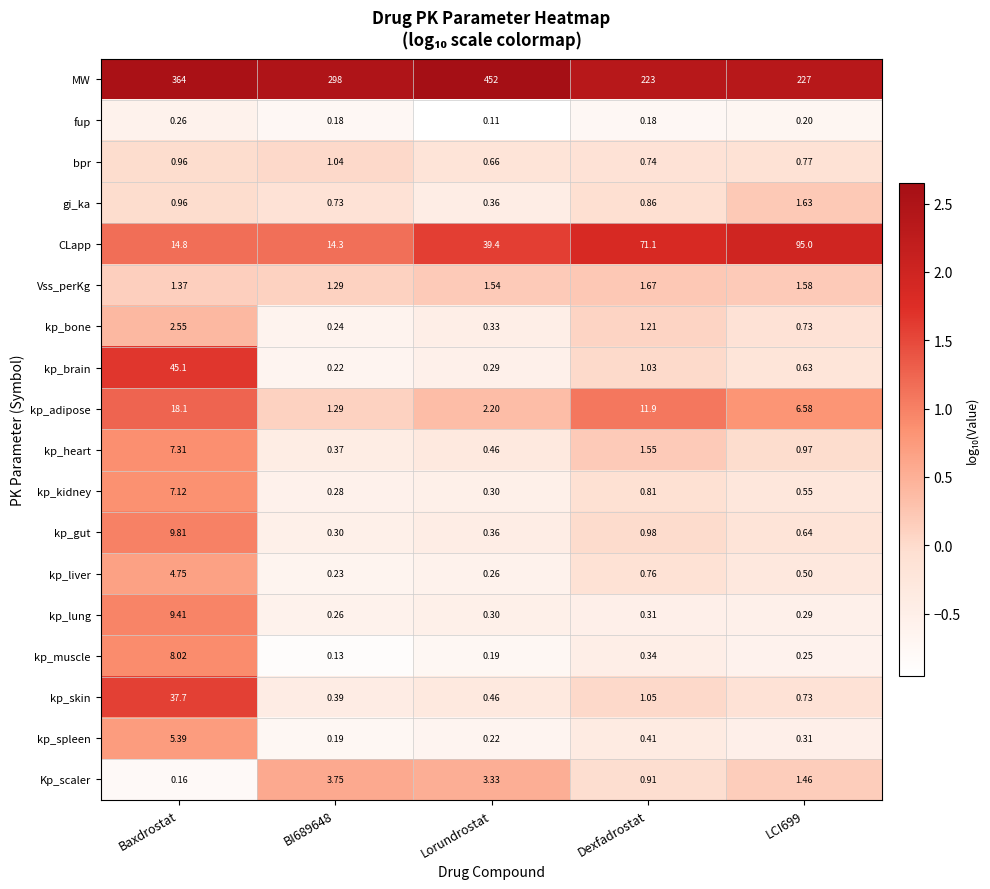

At Dexfadrostat, list the series in order from smallest to largest.

fup, kp_lung, kp_muscle, kp_spleen, bpr, kp_liver, kp_kidney, gi_ka, Kp_scaler, kp_gut, kp_brain, kp_skin, kp_bone, kp_heart, Vss_perKg, kp_adipose, CLapp, MW